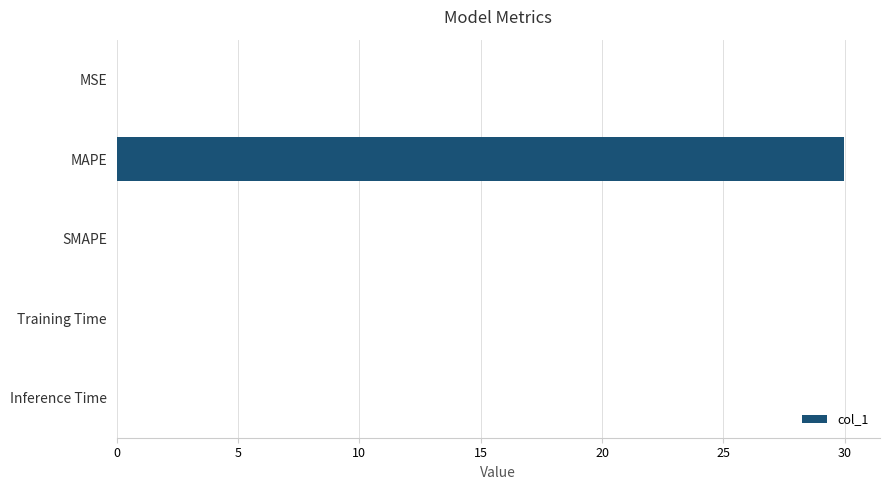

What is the greatest value displayed?

30.0